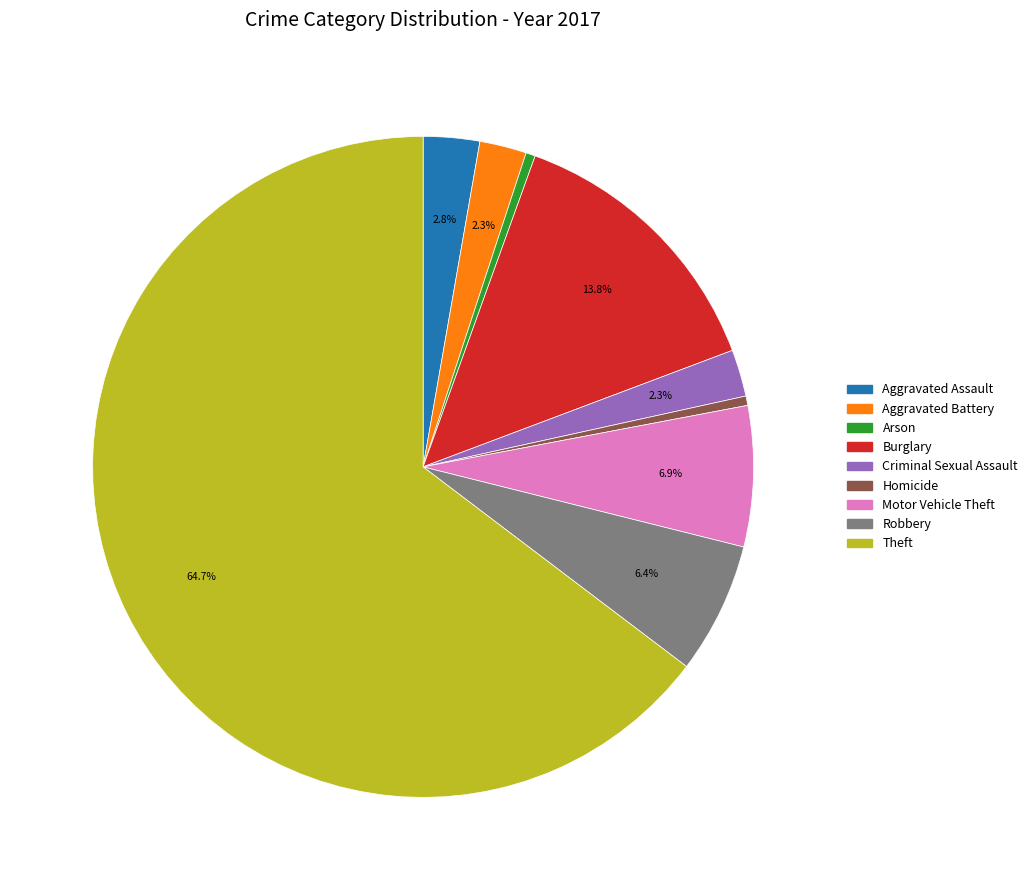

Which has a higher value, Homicide or Theft?

Theft